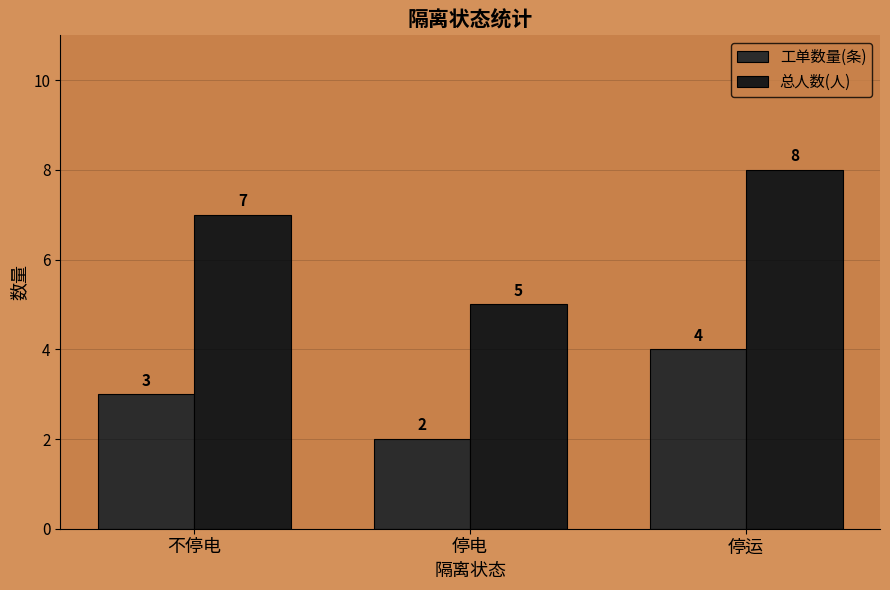

Rank the categories by 工单数量(条) value from highest to lowest.

停运, 不停电, 停电